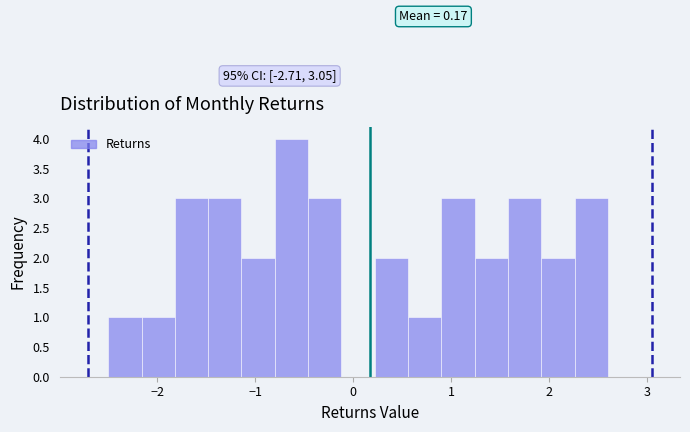

Around what value on the x-axis is the tallest bar? Give the approximate position of its centre, as read against the axis.

-0.6